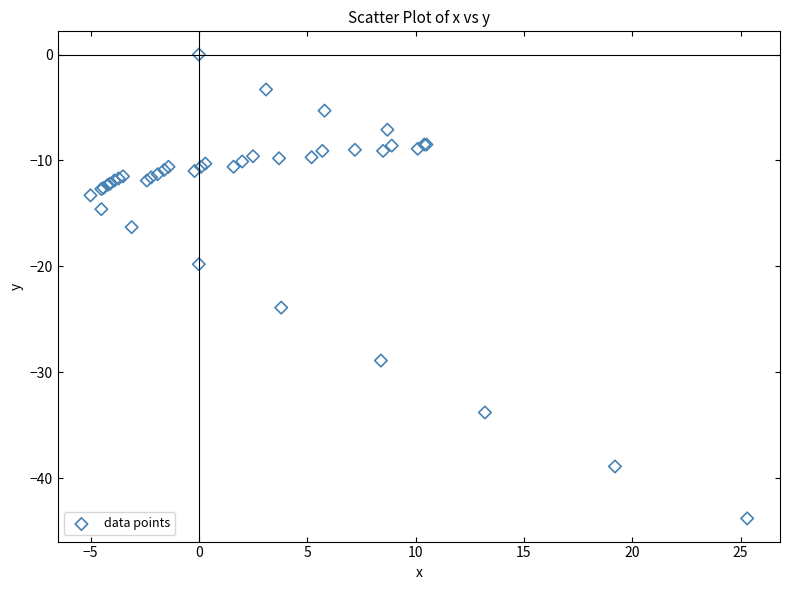

What Y value in the scatter plot is closest to -21?

-19.8